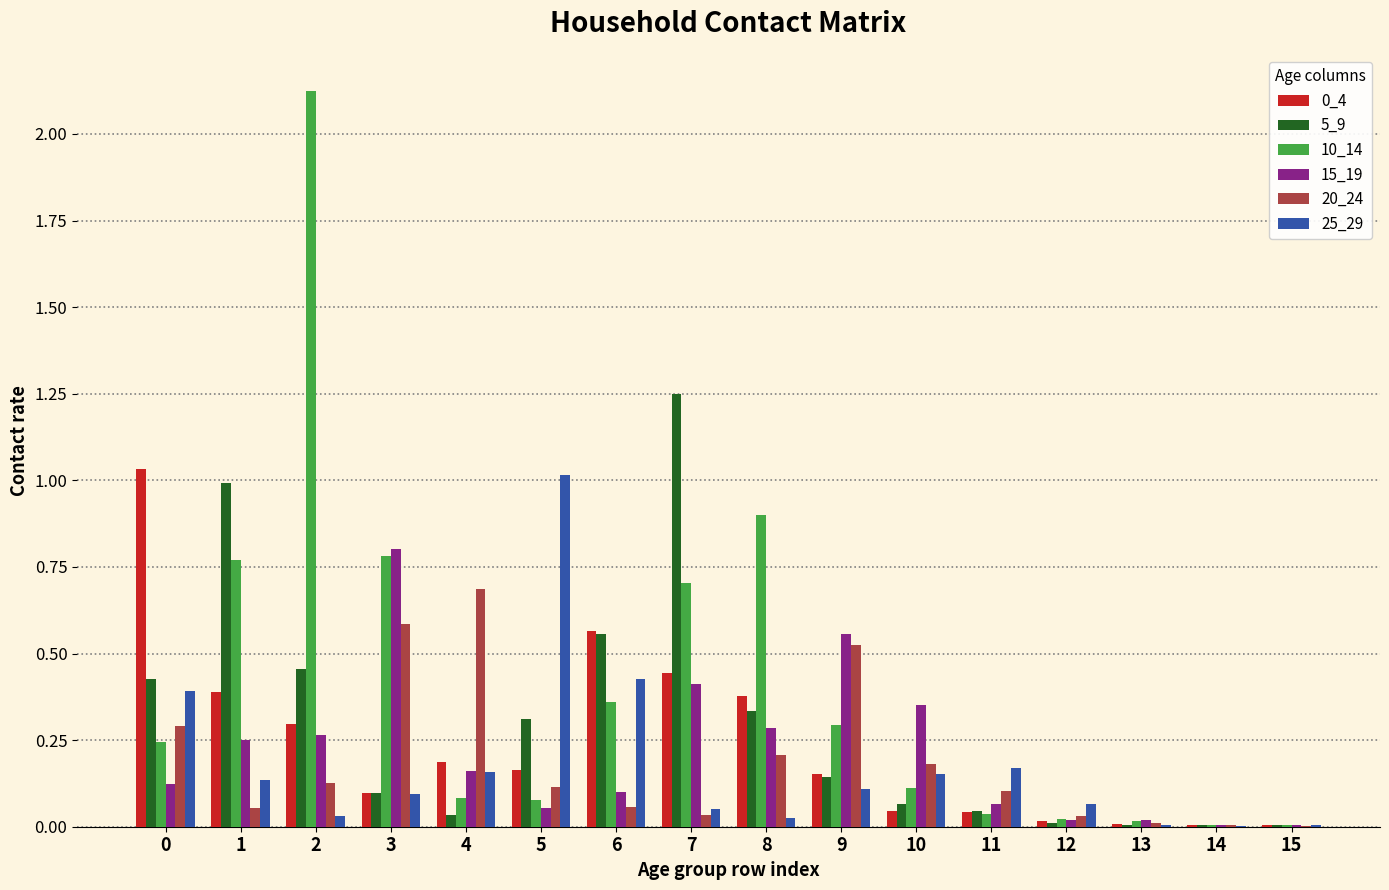

Is the value of 25_29 at 12 greater than the value of 20_24 at 5?

No